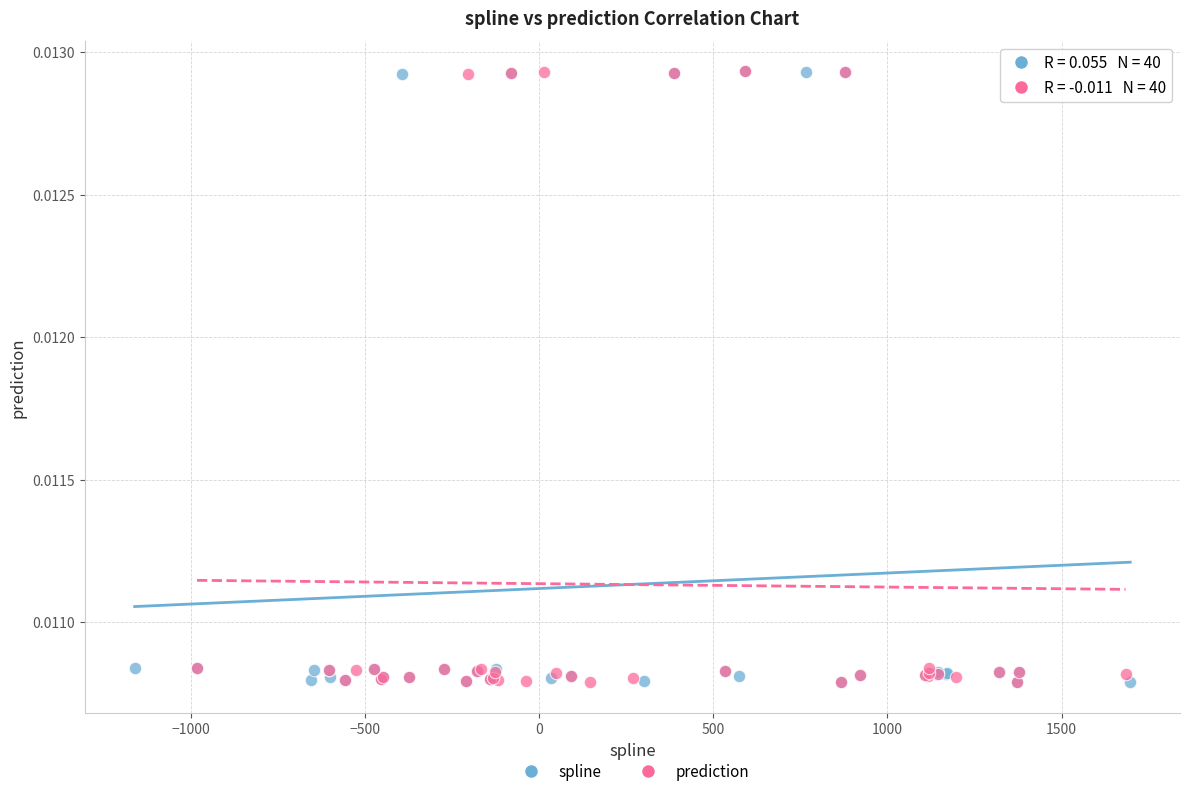

What are all the series names shown in the legend?

spline, prediction